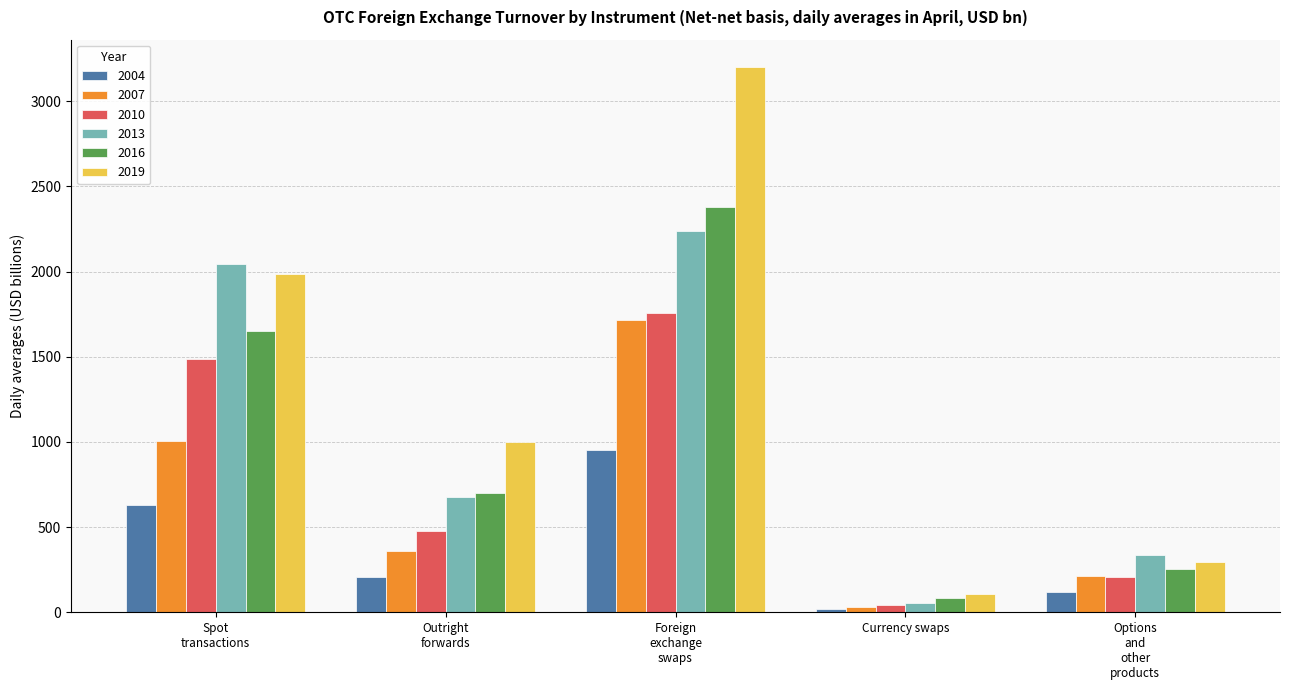

What is the difference between the maximum and minimum values in the 2019 series?

3093.4